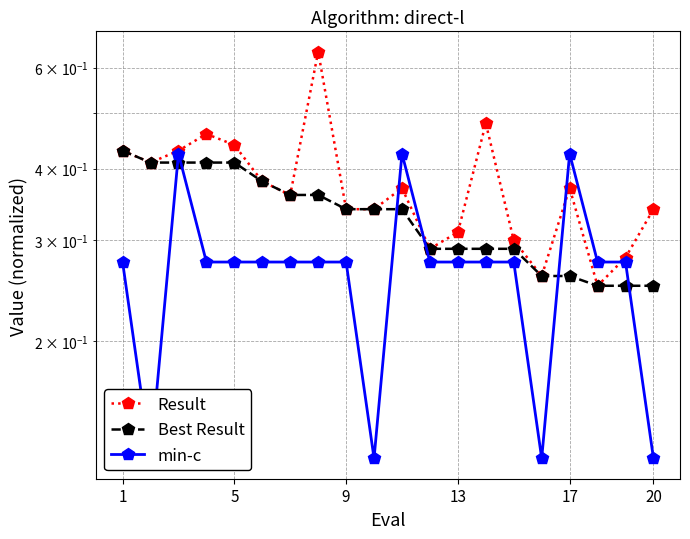

Is the value of Result at 13 greater than the value of min-c at 20?

Yes